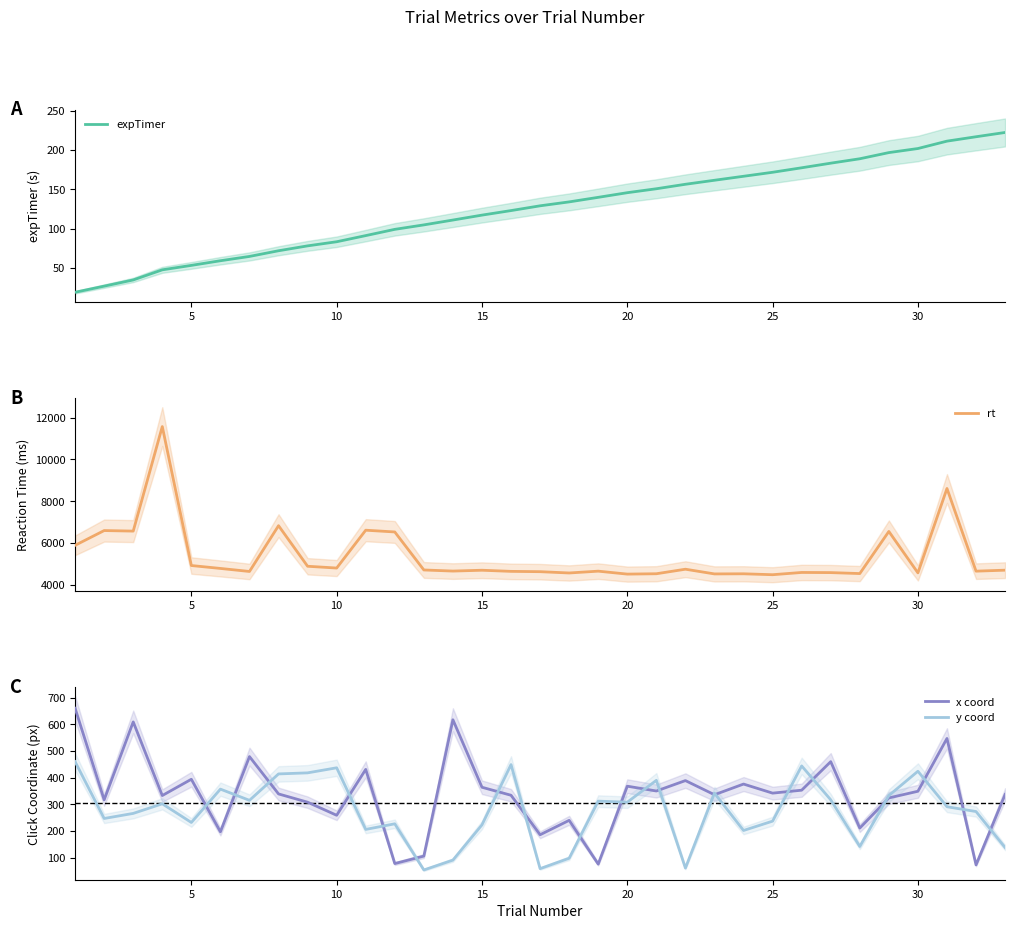

Reading left to right, extract all data points from this chart.

expTimer: 19.3	27.0	34.9	47.8	53.4	59.3	64.8	72.0	78.2	83.4	91.2	99.2	104.8	111.0	117.2	123.0	129.1	134.0	139.8	145.7	150.7	156.4	161.5	166.6	171.6	177.3	183.2	188.8	196.6	201.8	211.2	216.8	222.2
rt: 5892.0	6598.0	6572.0	11569.0	4926.0	4787.0	4642.0	6831.0	4891.0	4806.0	6615.0	6531.0	4714.0	4661.0	4701.0	4647.0	4632.0	4570.0	4657.0	4516.0	4533.0	4750.0	4525.0	4531.0	4487.0	4595.0	4588.0	4542.0	6555.0	4575.0	8609.0	4657.0	4704.0
x coord: 660.0	317.0	609.0	333.0	394.0	197.0	479.0	339.0	308.0	259.0	431.0	78.0	106.0	617.0	364.0	334.0	186.0	240.0	76.0	368.0	350.0	389.0	336.0	376.0	342.0	353.0	460.0	211.0	324.0	349.0	547.0	73.0	337.0
y coord: 460.0	247.0	266.0	302.0	232.0	357.0	315.0	414.0	418.0	437.0	206.0	227.0	54.0	91.0	223.0	449.0	59.0	98.0	312.0	308.0	390.0	61.0	342.0	202.0	237.0	444.0	317.0	142.0	333.0	424.0	291.0	273.0	138.0